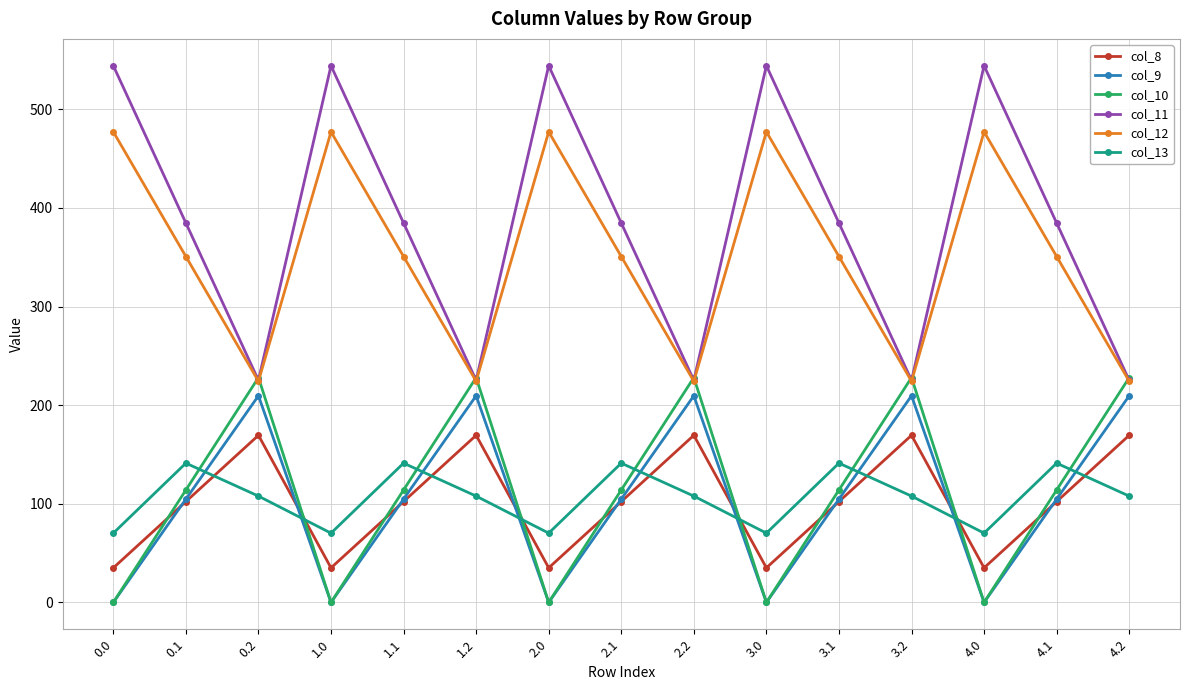

What value does the col_10 series have at 2.2?

228.0